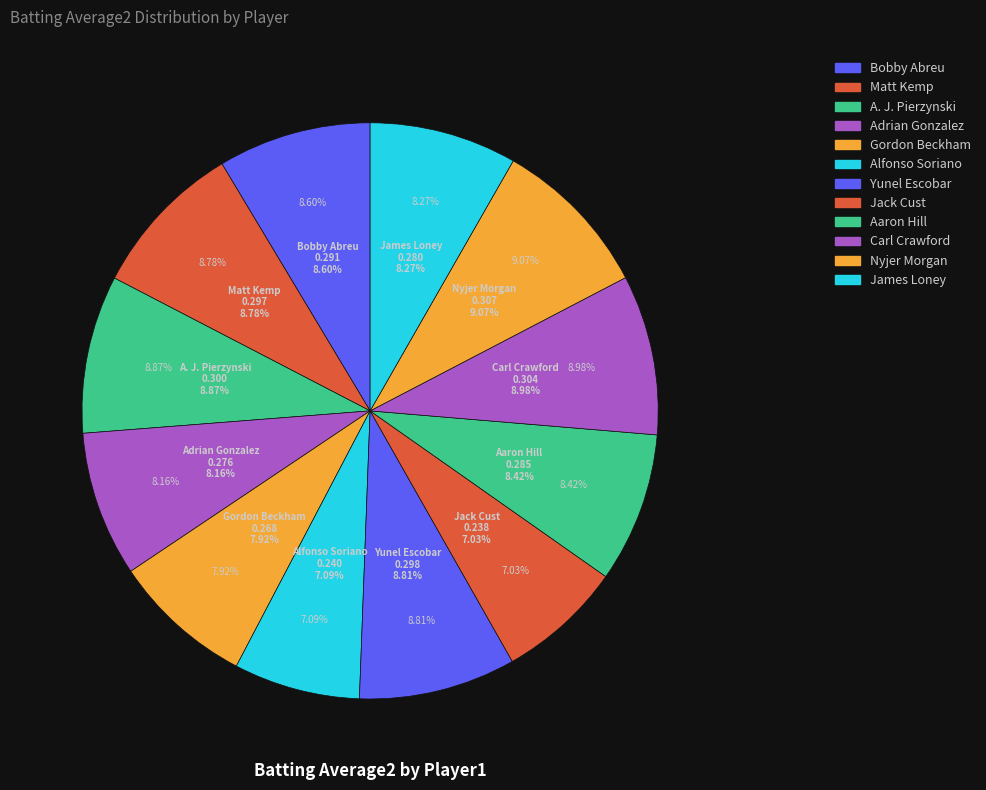

How many segments does this pie chart have?

12